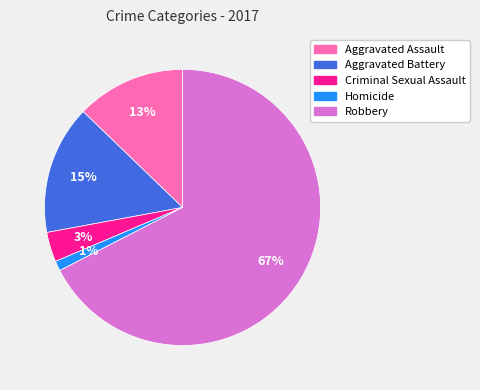

Which slice is the smallest?

Homicide